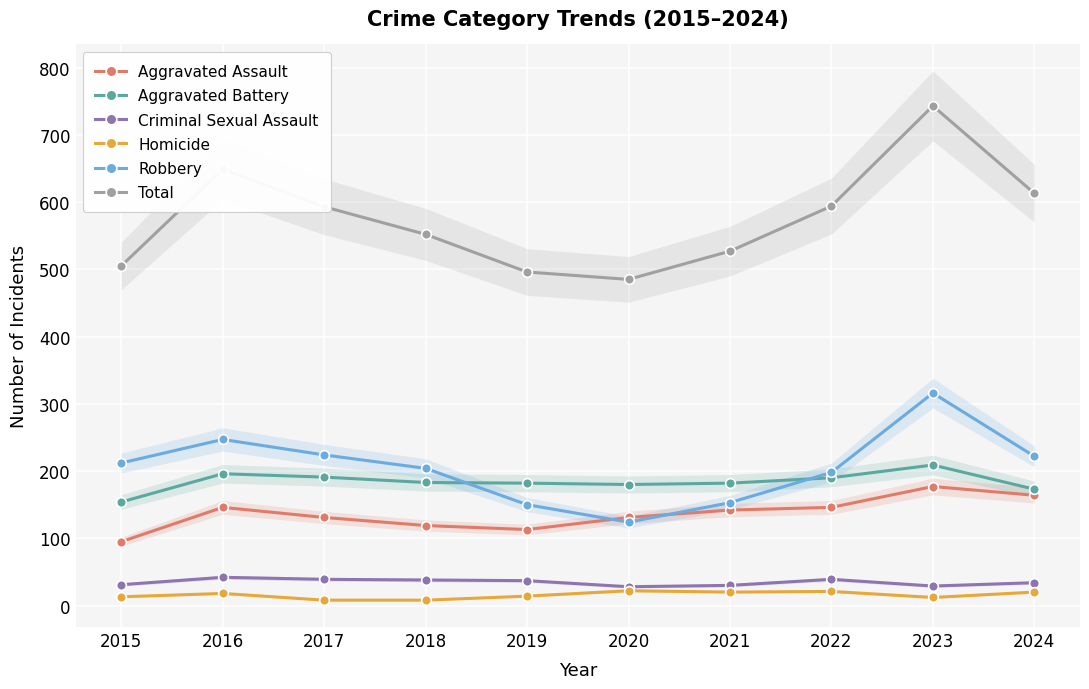

What is the total value across all series at 2017?

1186